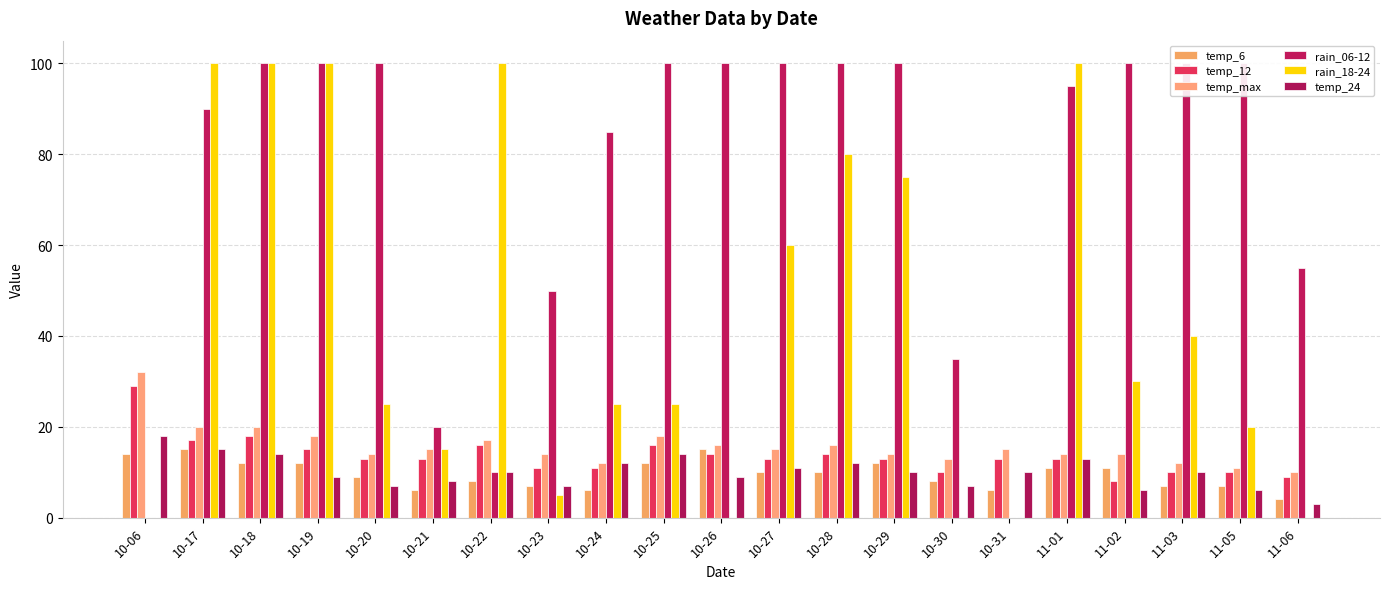

What are all the series names shown in the legend?

temp_6, temp_12, temp_max, rain_06-12, rain_18-24, temp_24